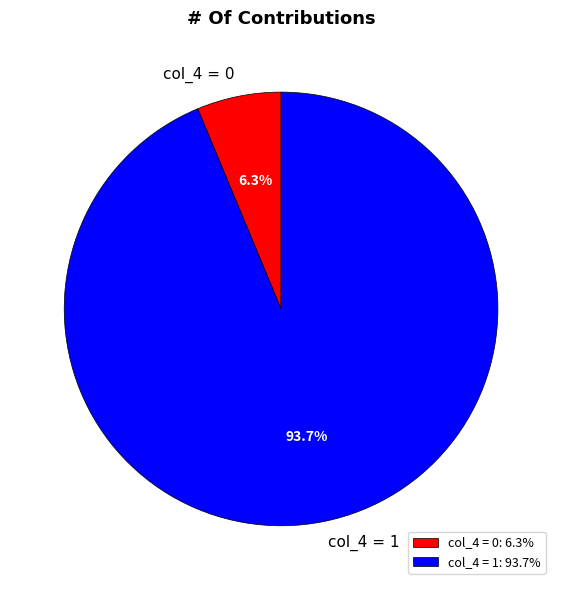

How many segments does this pie chart have?

2